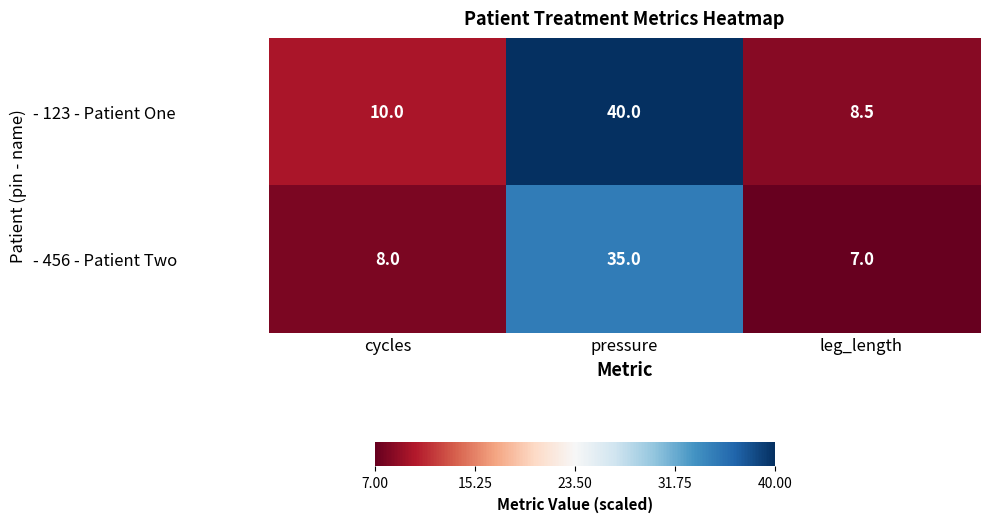

What is the sum of the - 456 - Patient Two values at pressure and leg_length?

42.0